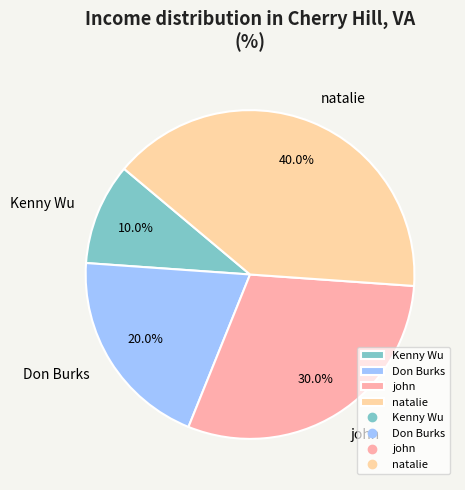

Is Don Burks the majority of the pie?

No